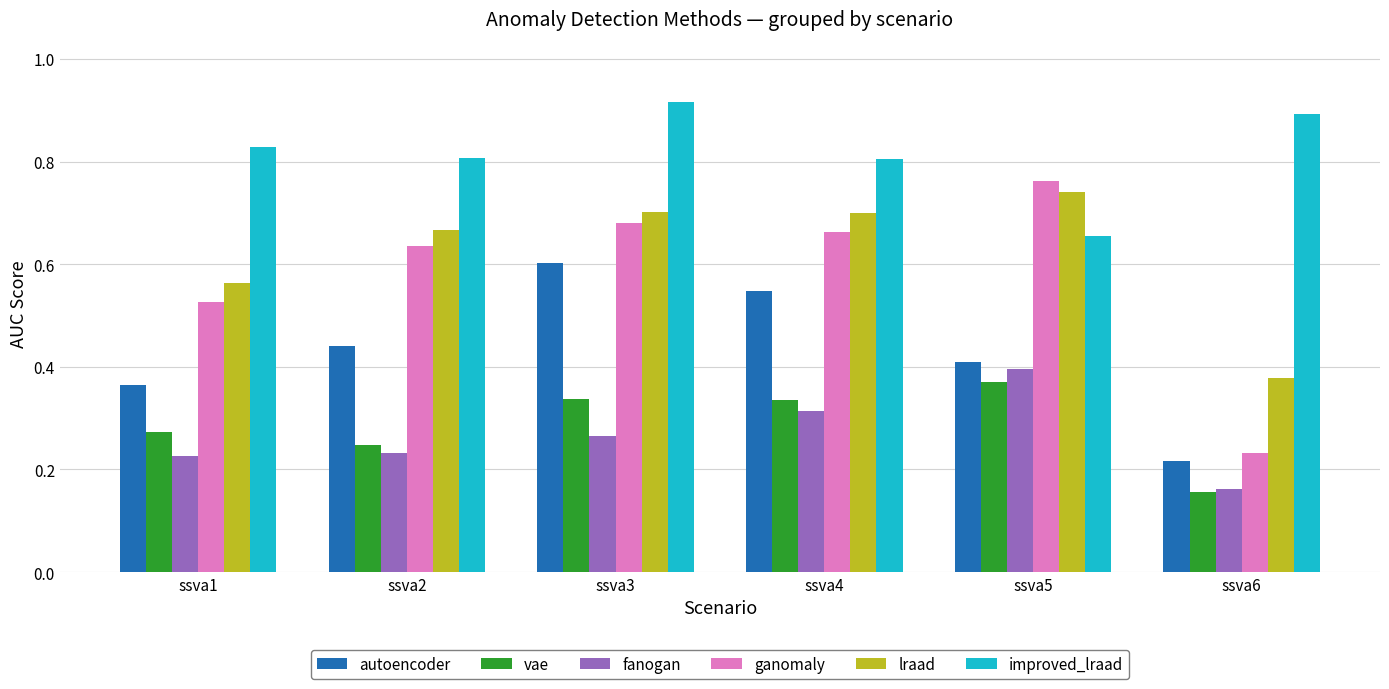

Rank the series by their maximum value, from highest to lowest.

improved_lraad, ganomaly, lraad, autoencoder, fanogan, vae